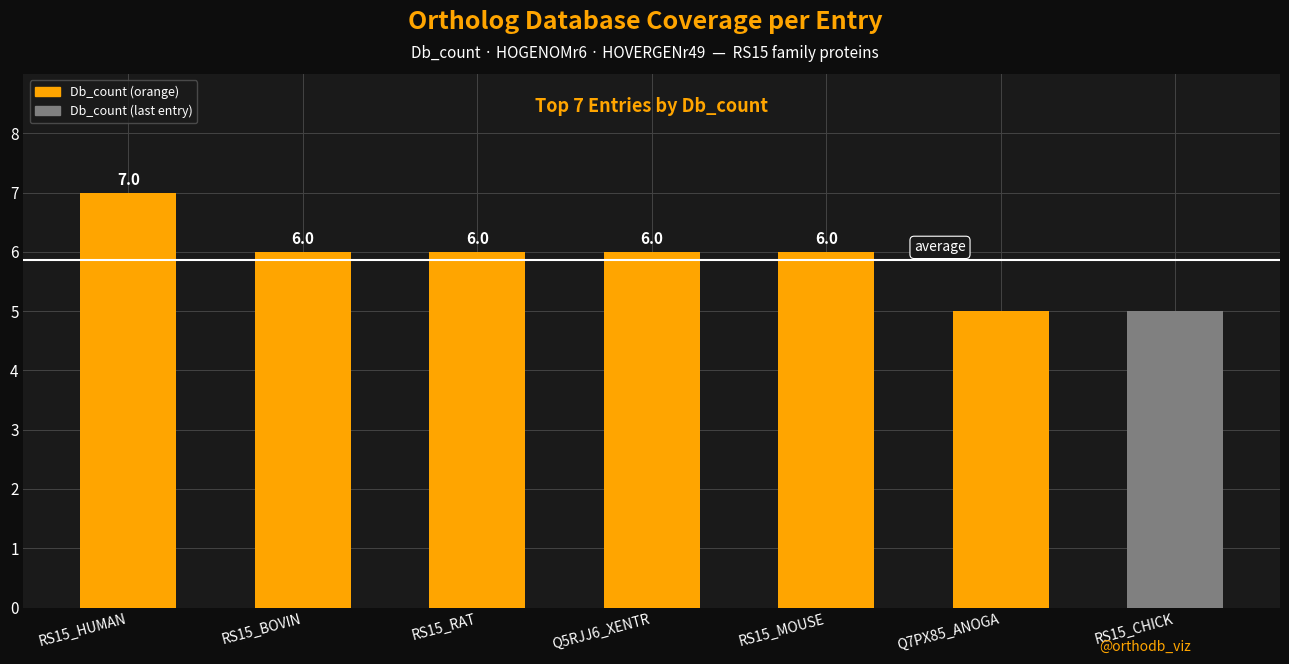

Count the values in the range 5 to 6.

6